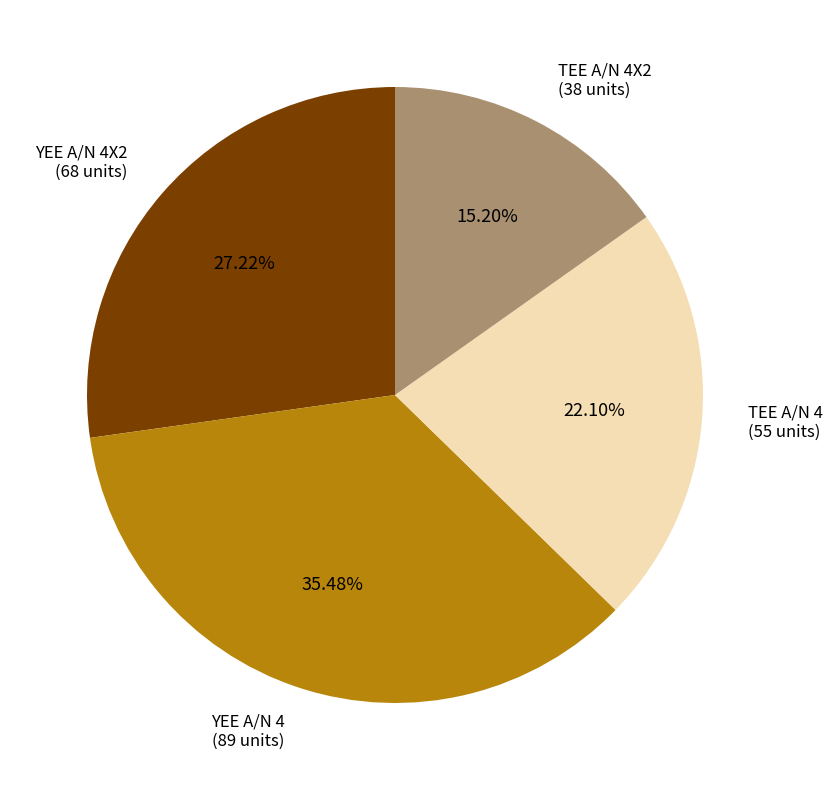

Is there any slice that represents more than half of the pie?

No